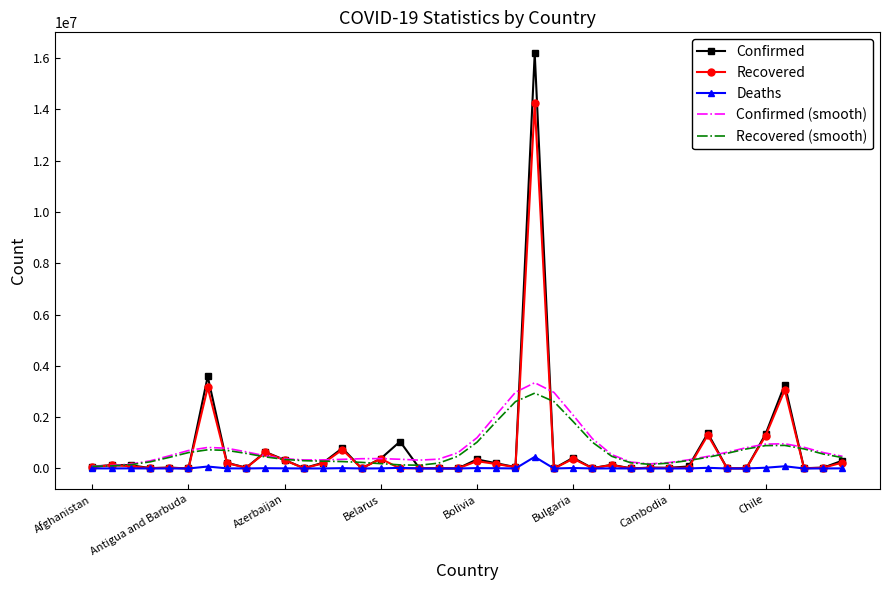

List the labels in order of Recovered value, largest first.

23, Cambodia, 36, 32, 35, 13, 9, 15, 25, 10, 20, 39, Chile, 12, 21, 27, Antigua and Barbuda, Azerbaijan, Afghanistan, 22, 31, 38, 29, Bolivia, 8, 30, Belarus, 26, 17, 11, 37, 18, 33, 34, 14, Bulgaria, 19, 28, 24, 16